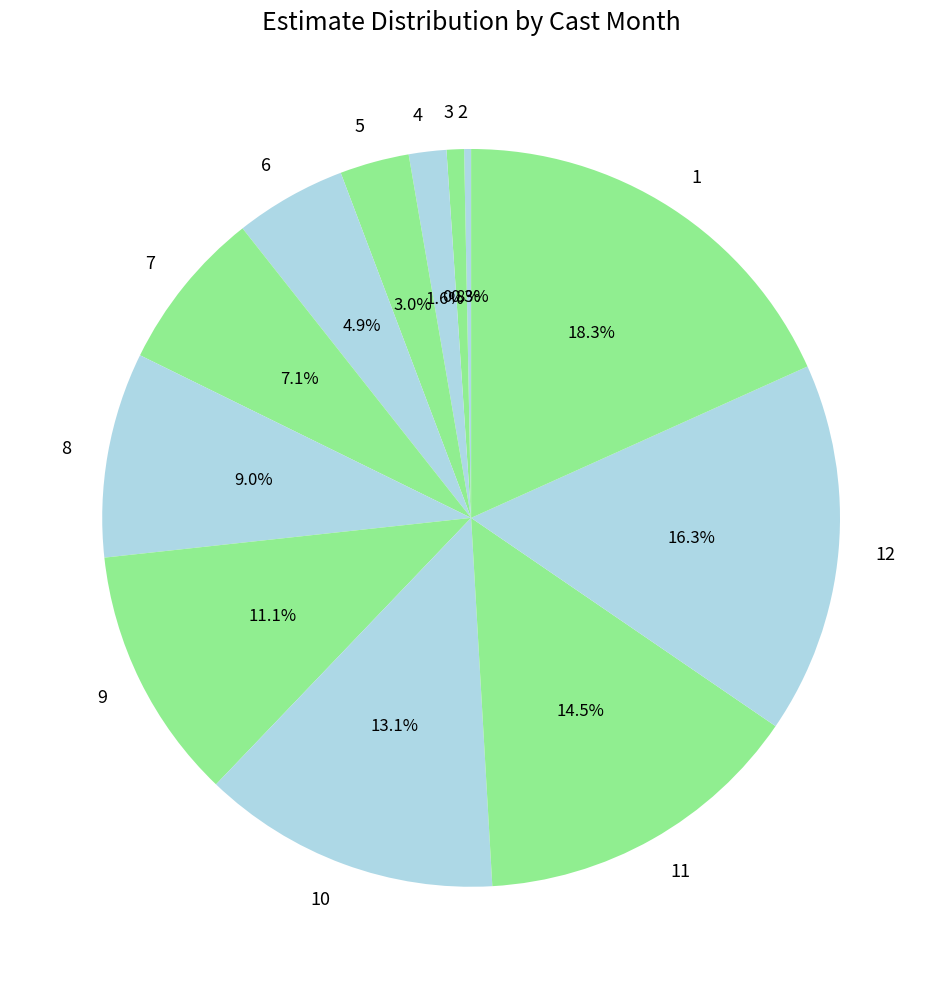

What is the ratio of the value at 10 to the value at 6?

2.7